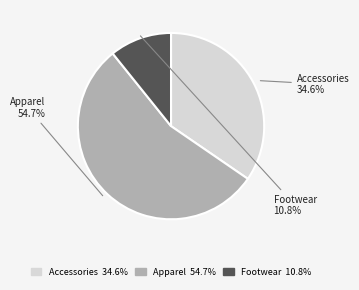

Between Accessories and Apparel, which is larger?

Apparel